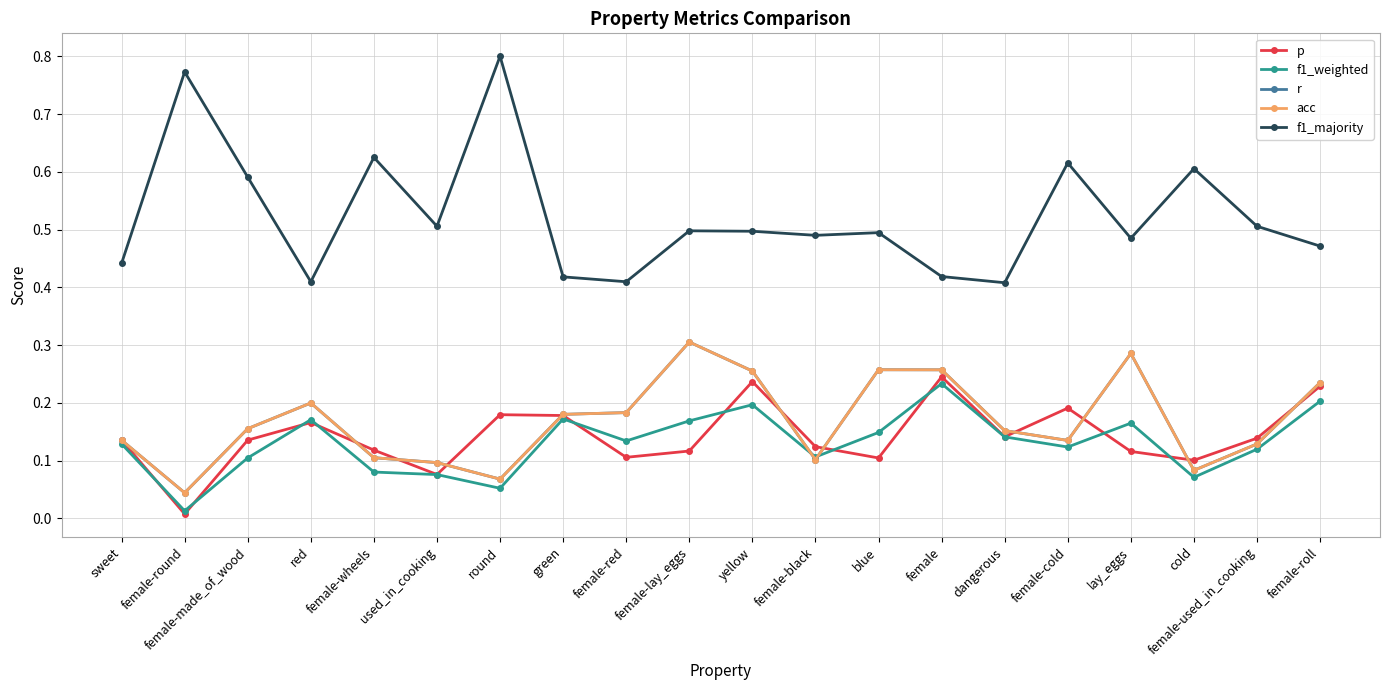

In f1_majority, how many points are lower than both neighbors (excluding endpoints)?

6